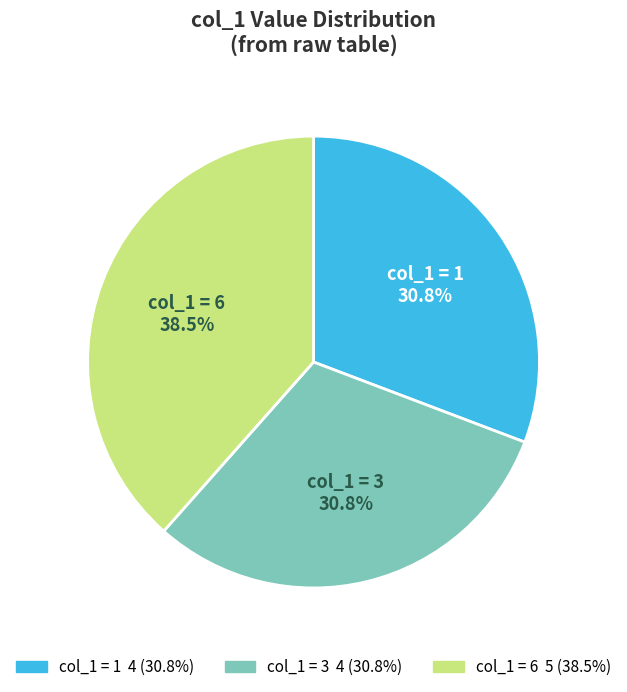

Is there a majority slice in this chart?

No